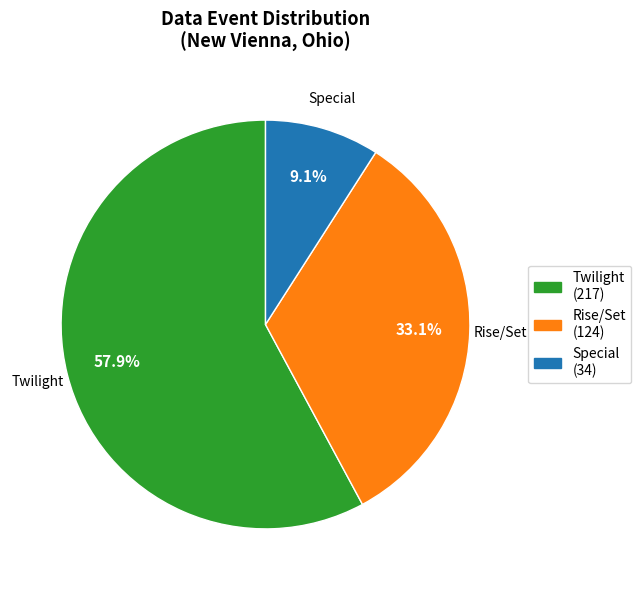

How many slices are in this pie chart?

3